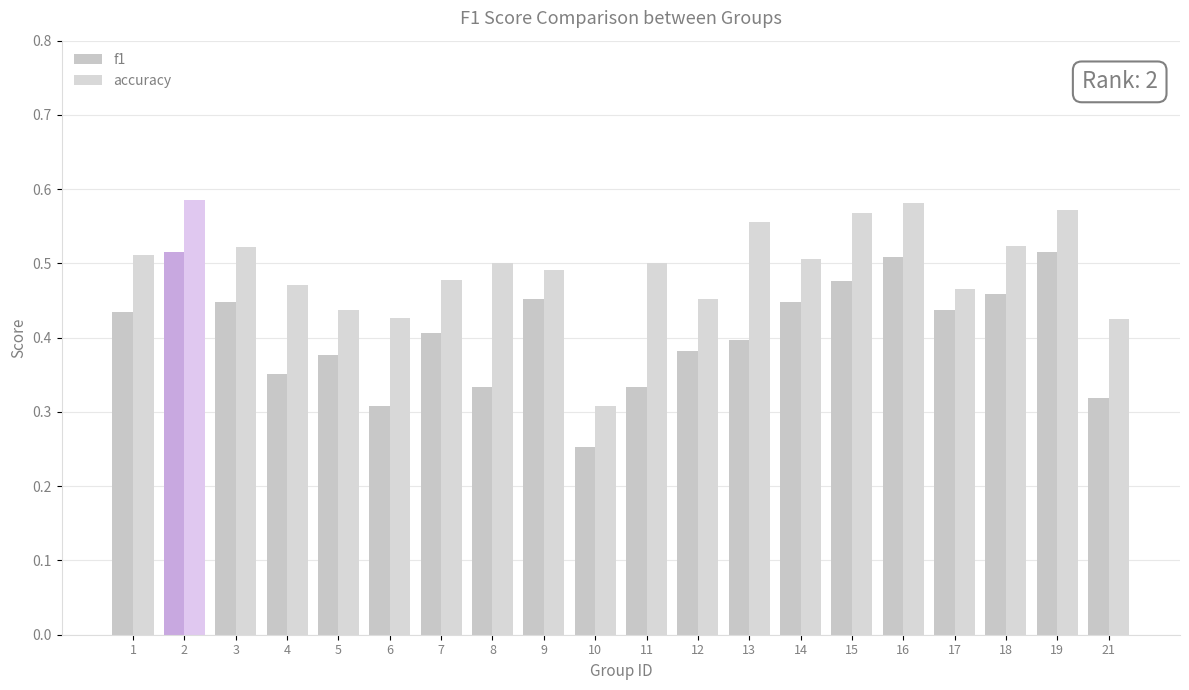

How many series are shown in this chart?

2